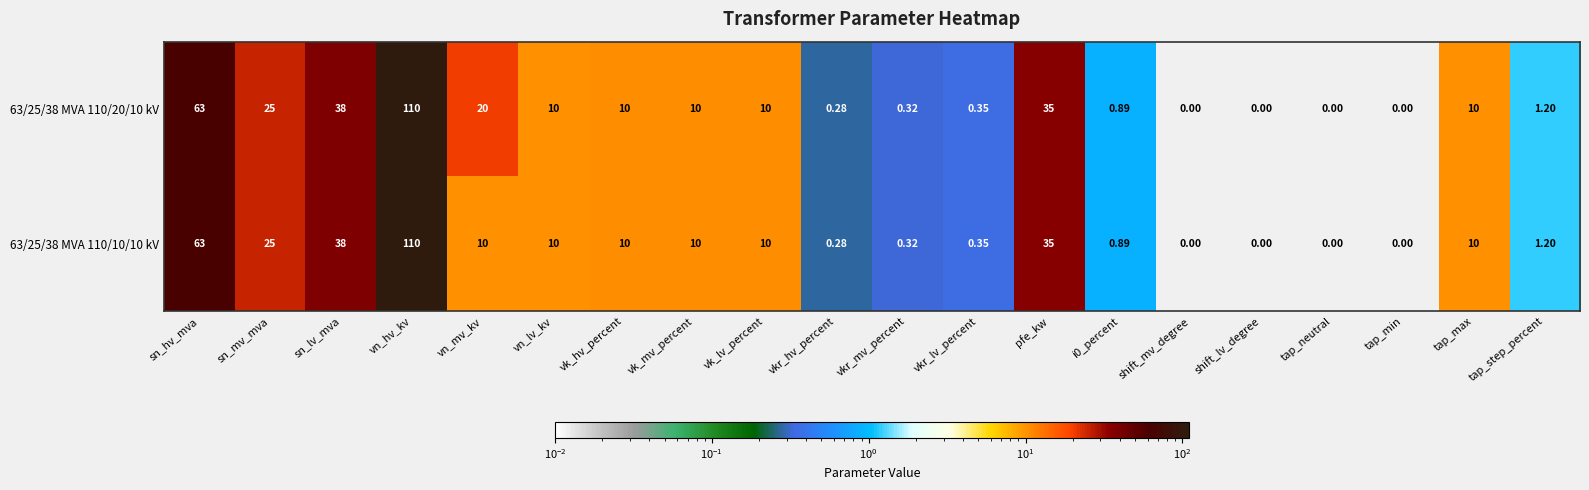

Which label corresponds to the largest value in the chart?

vn_hv_kv